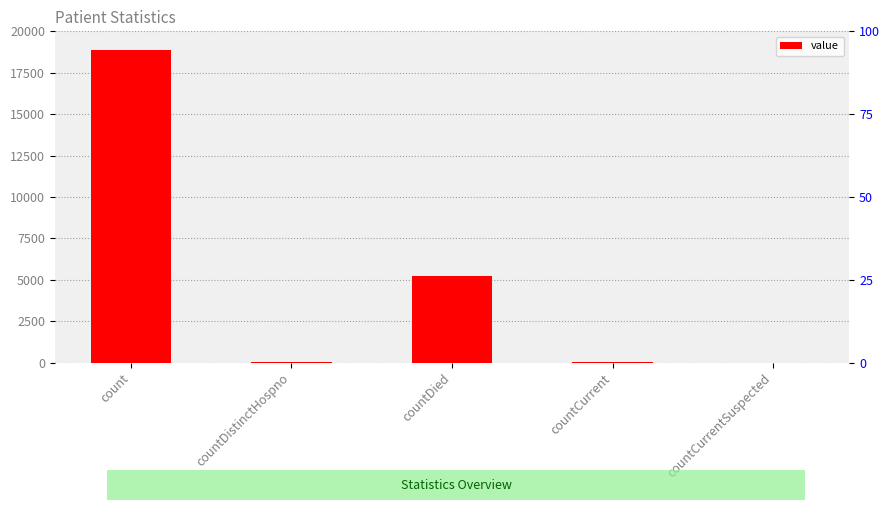

What is the difference between the second highest and second lowest values?

5181